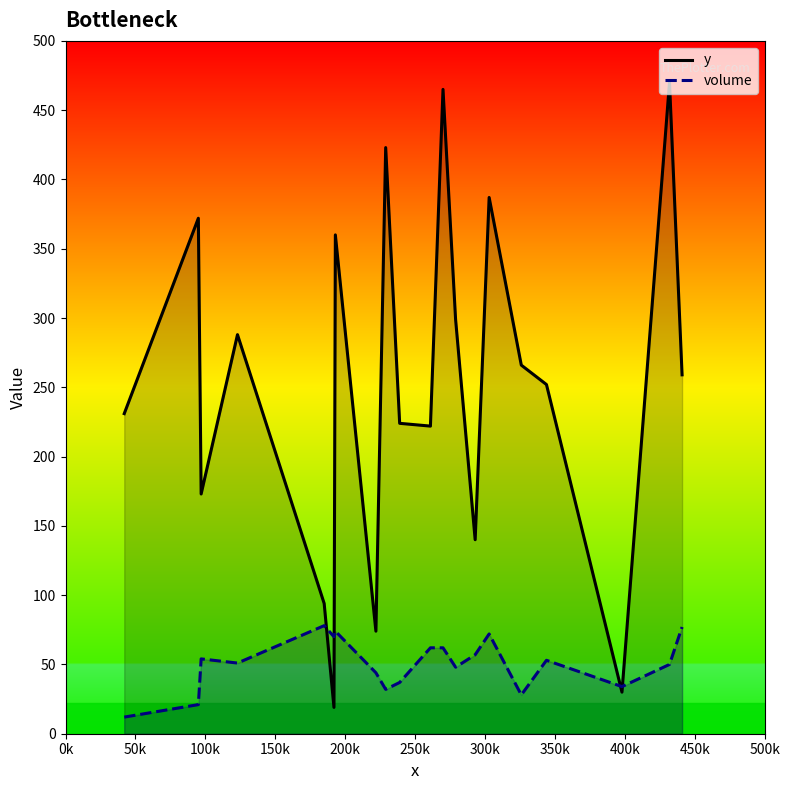

What is the maximum value shown in the chart?

470